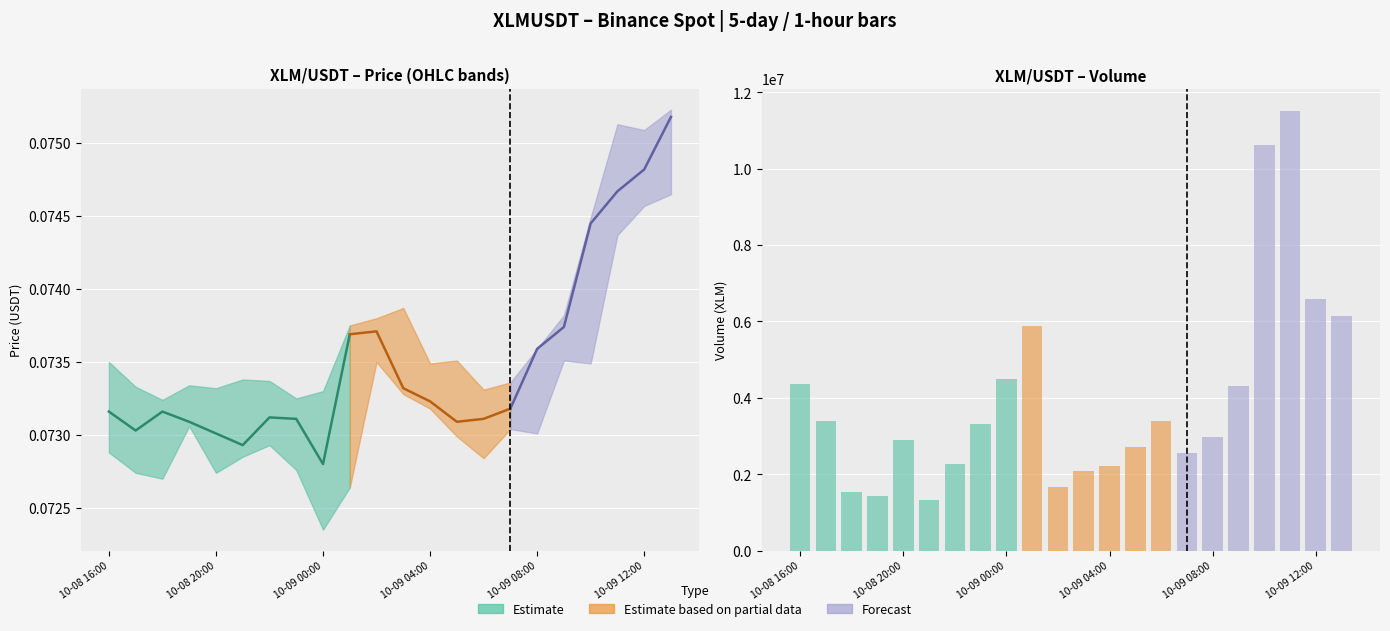

What is the total value across all series at 2020-10-08 20:00?

2890032.4